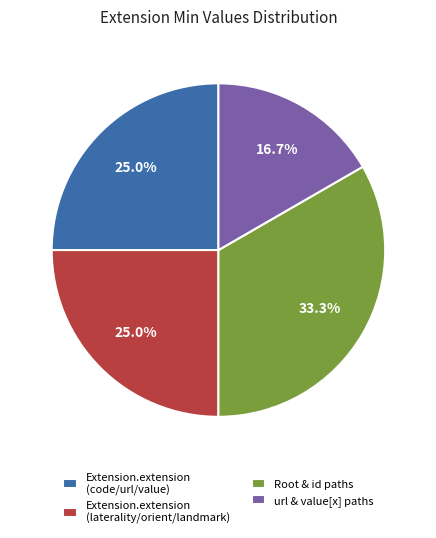

Does url & value[x] paths account for over 50% of the chart?

No